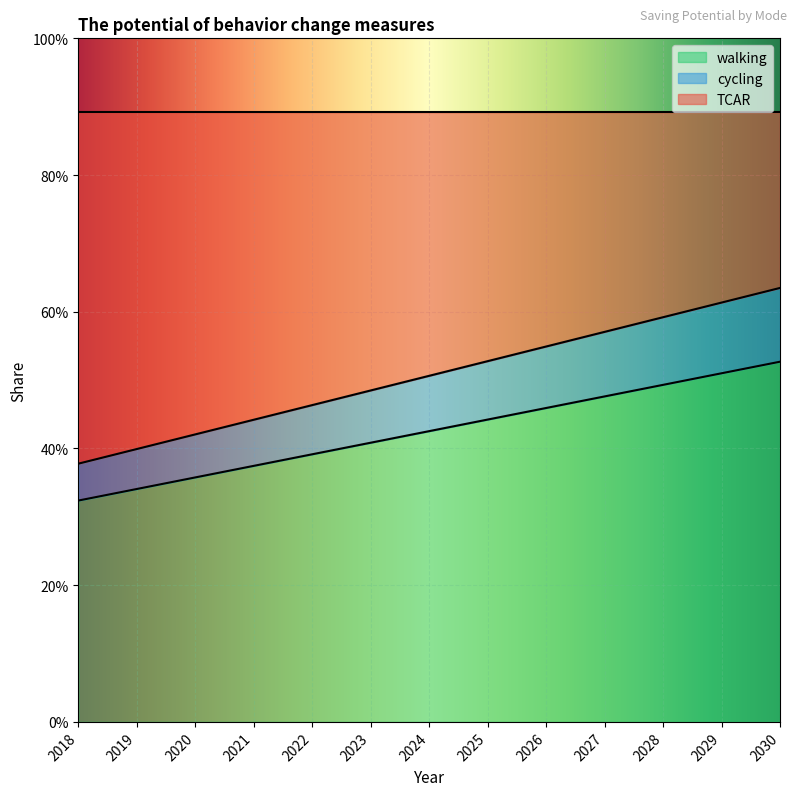

How many categories are shown in the chart?

13